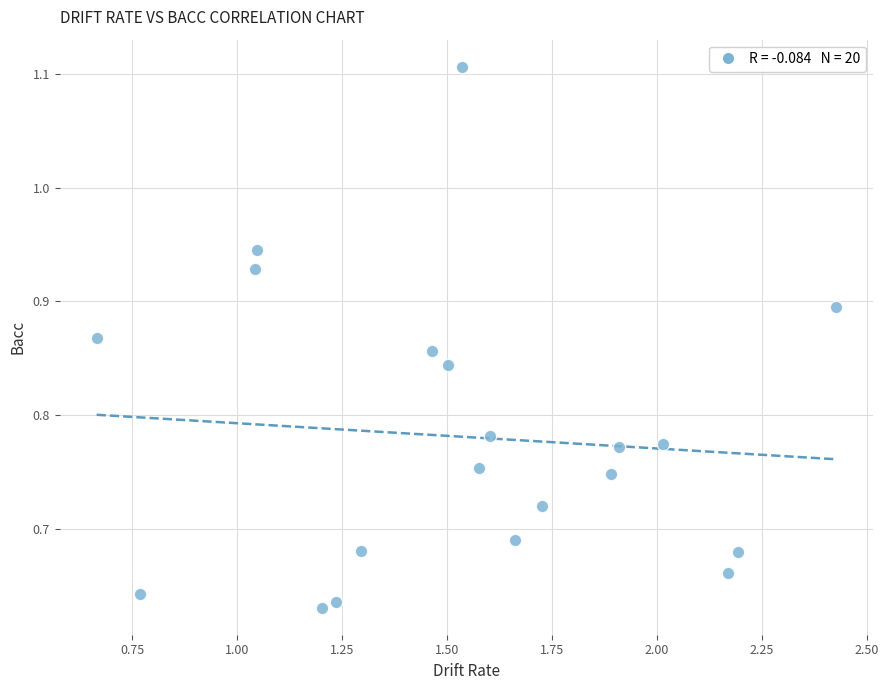

What is the range of Y values (max minus min)?

0.5